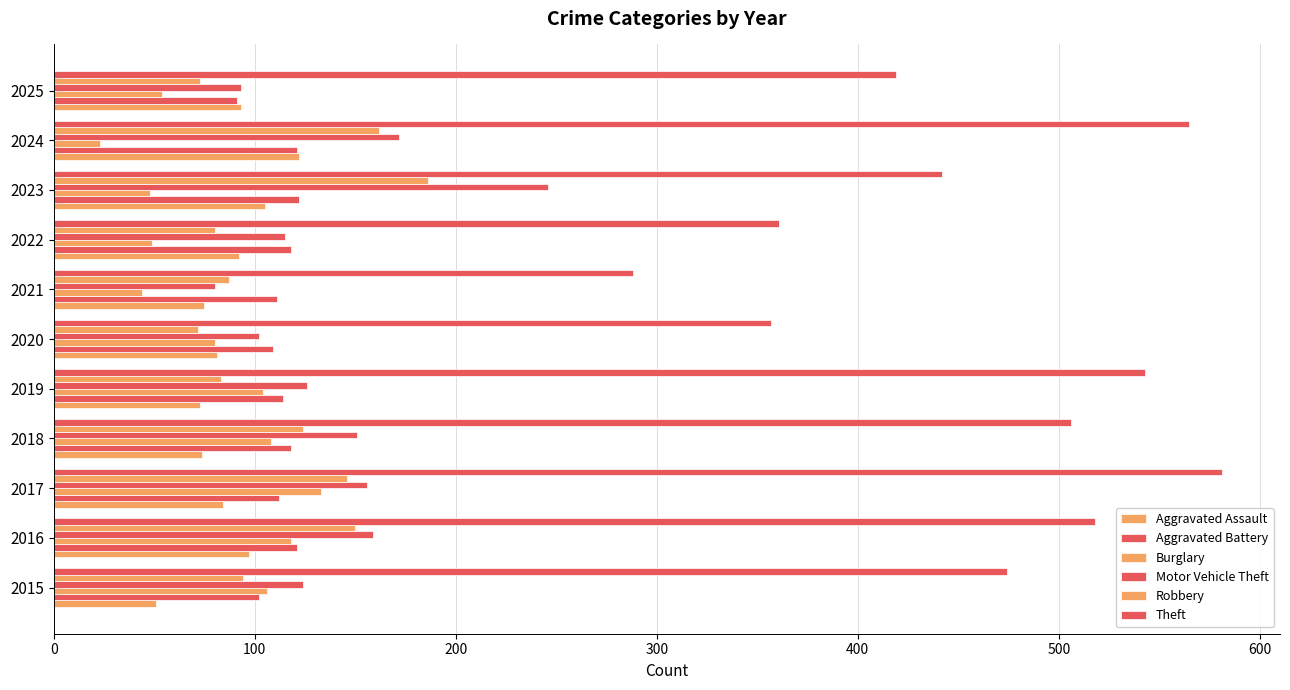

How many series are shown in this chart?

6